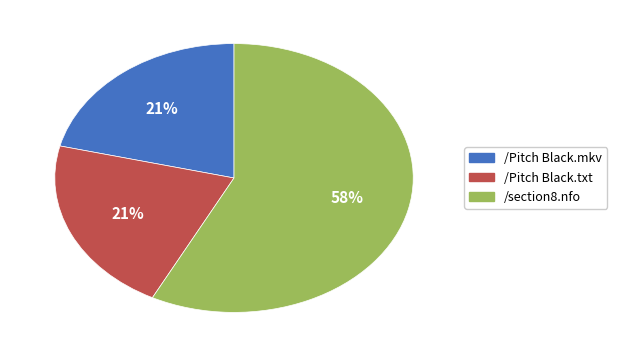

Do /Pitch Black.txt and /Pitch Black.mkv together represent more than half of the pie?

No